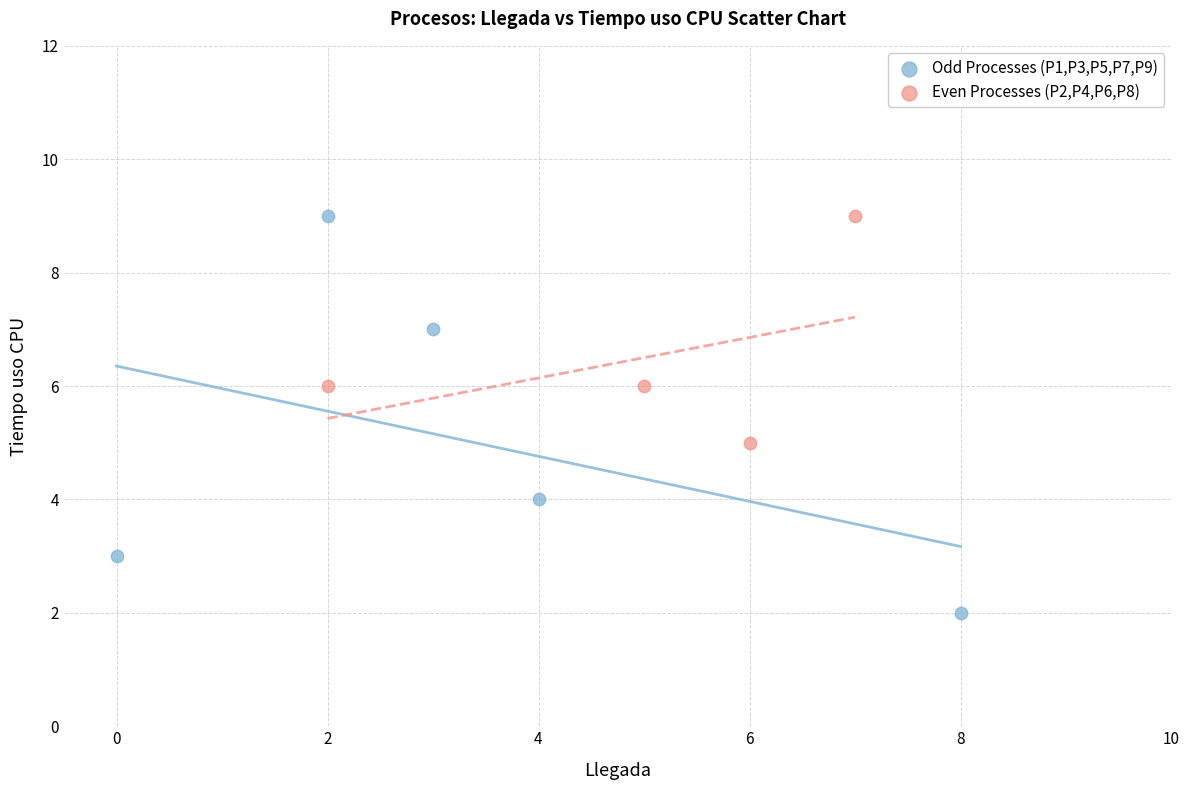

Which series has the largest Y range (max minus min)?

Odd Processes (P1,P3,P5,P7,P9)